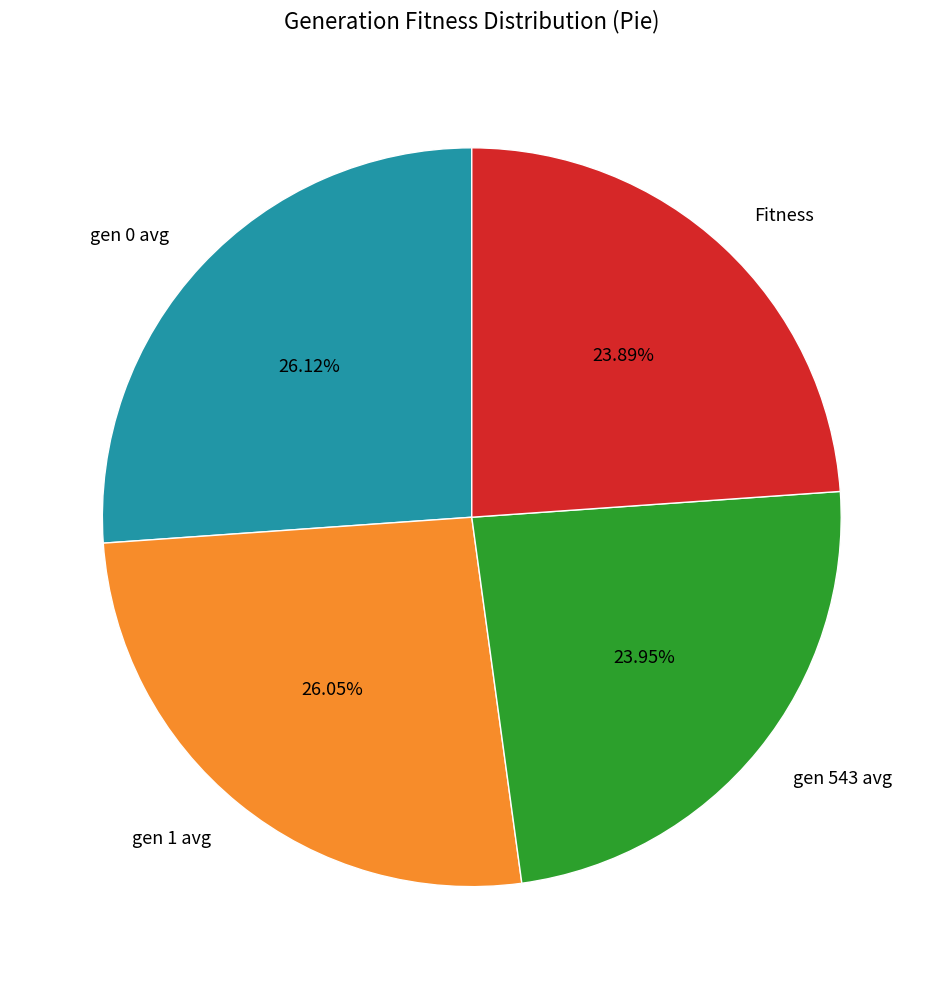

How much of the chart is everything except gen 543 avg?

76.1%